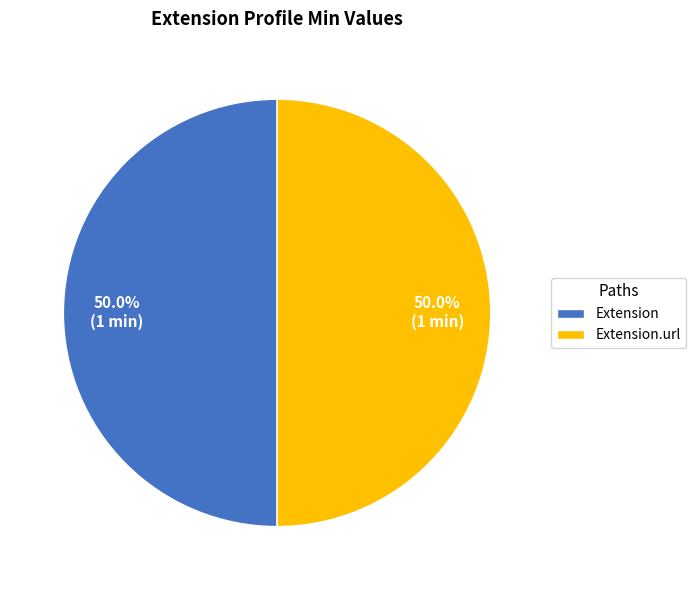

Approximately how many times larger is the value at Extension compared to Extension.url?

1.0